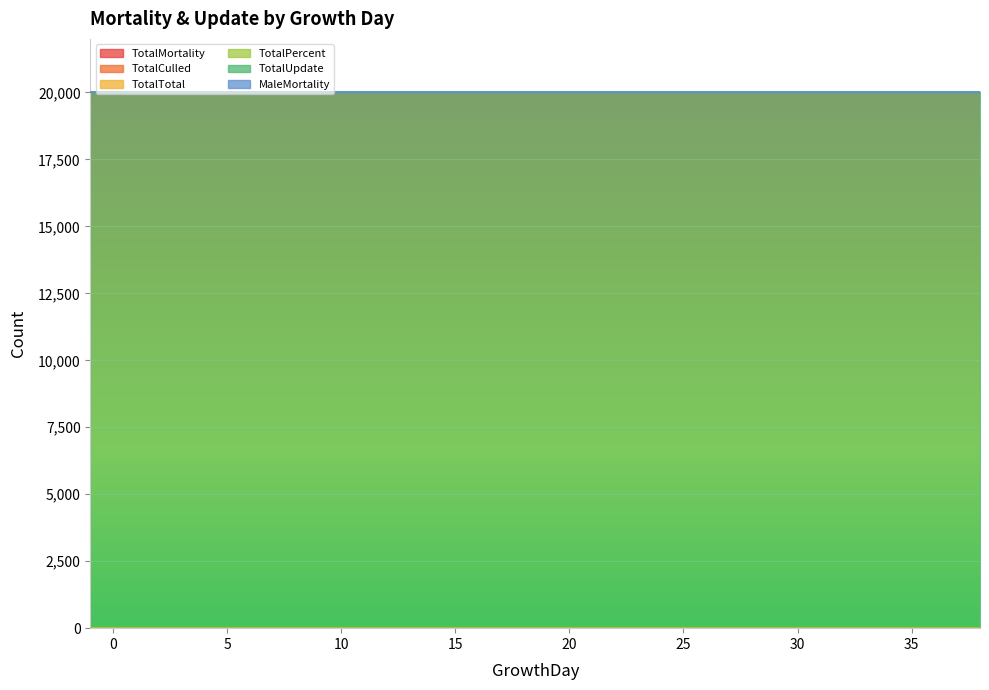

What is the total value across all series at 30?

20000